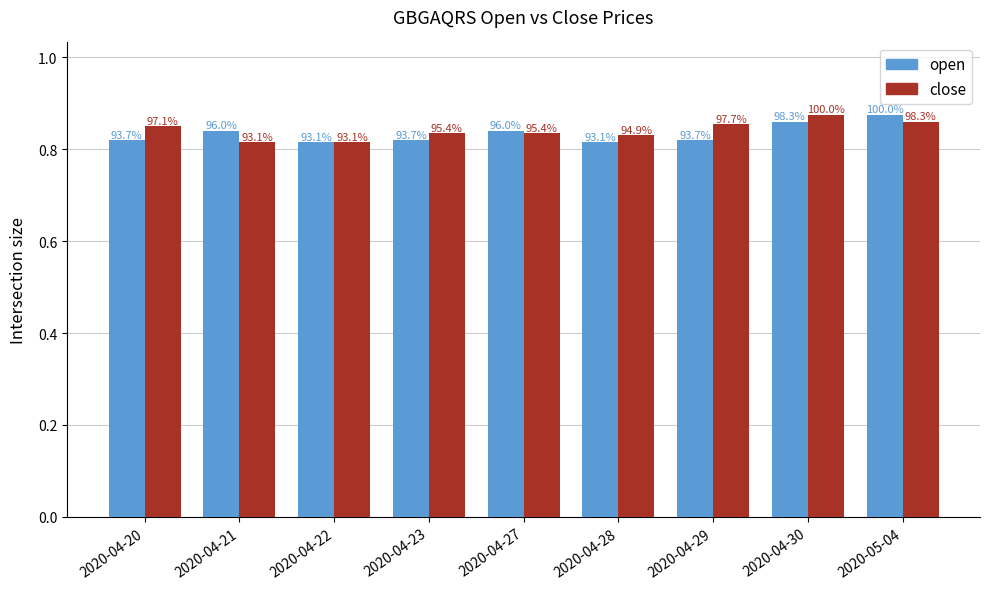

At which category is the sum across all series the highest?

2020-04-30